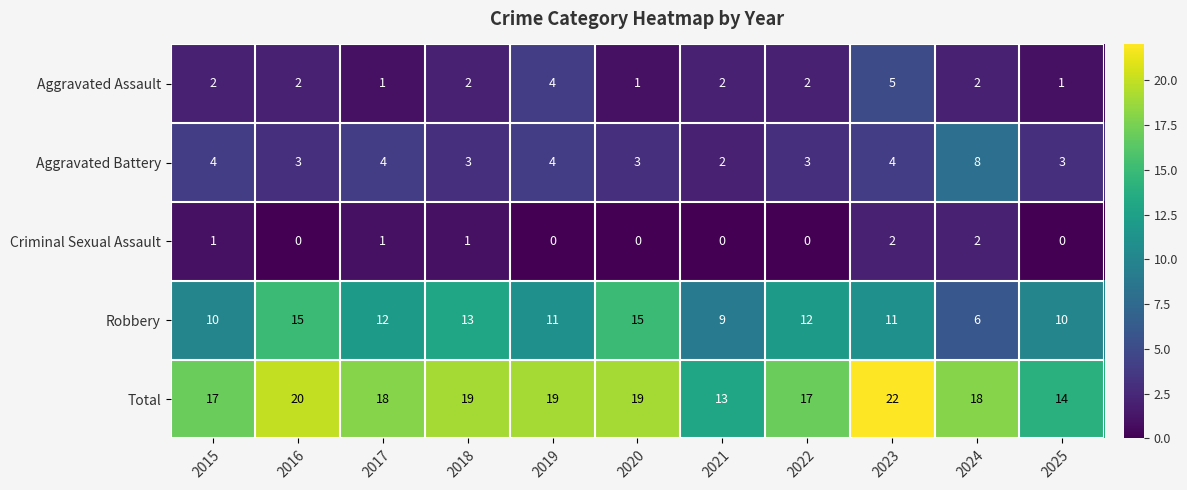

What is the difference between the maximum and minimum values in the Aggravated Assault series?

4